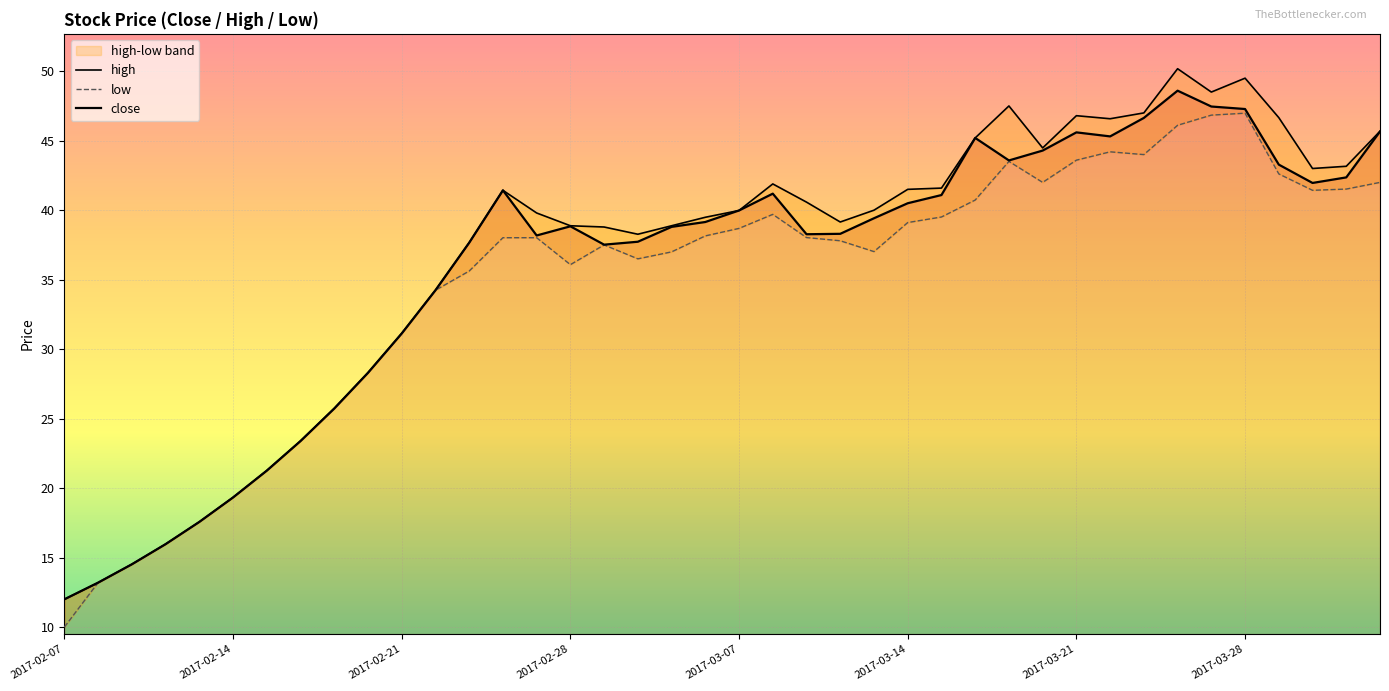

The value of close at 14 is 14.1. True or false?

False